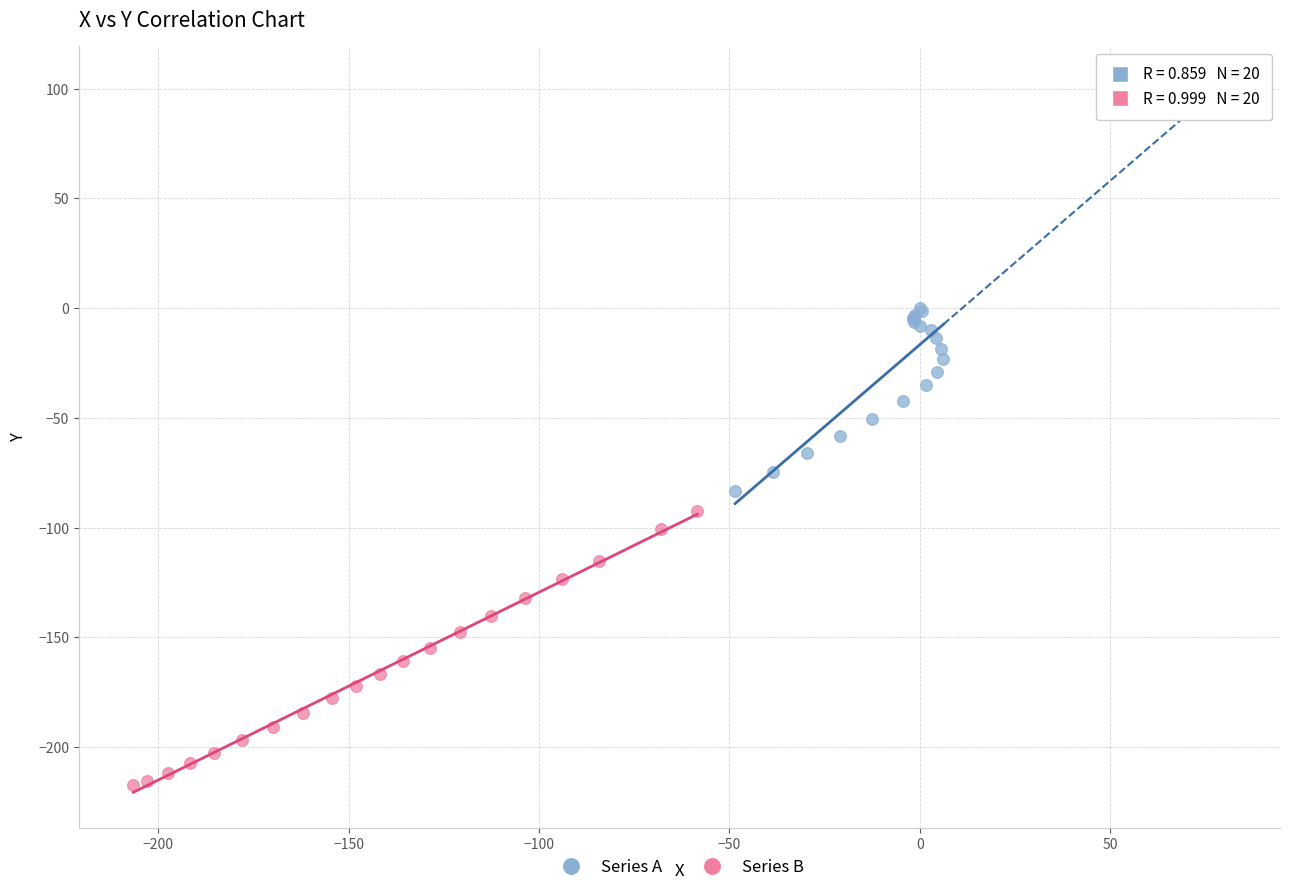

Which series contains the lowest Y value?

Series B